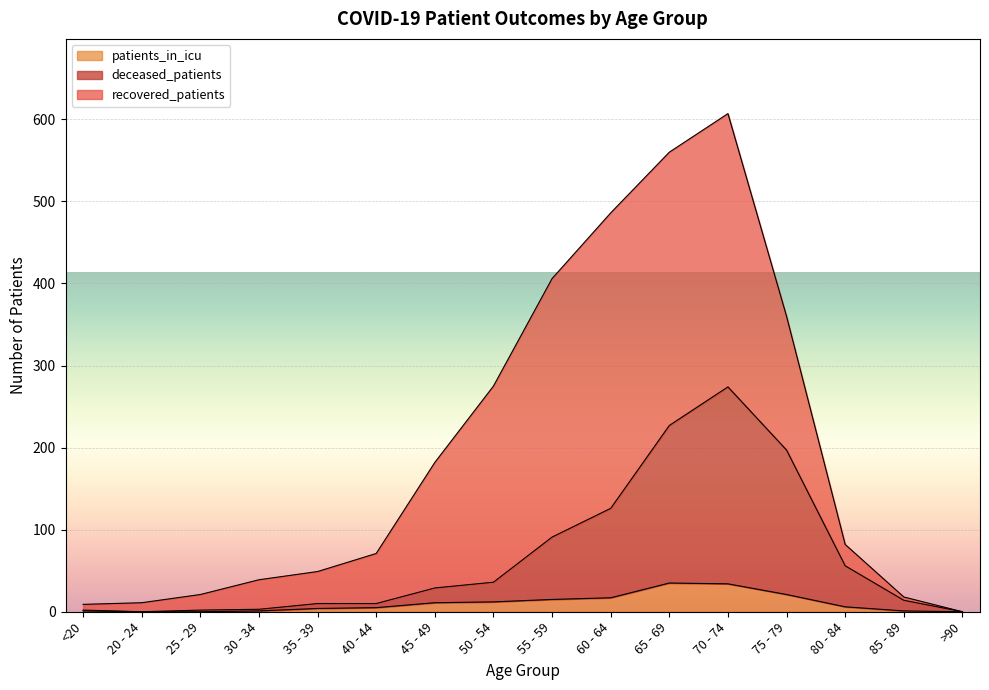

True or false: deceased_patients and patients_in_icu intersect in this chart.

False